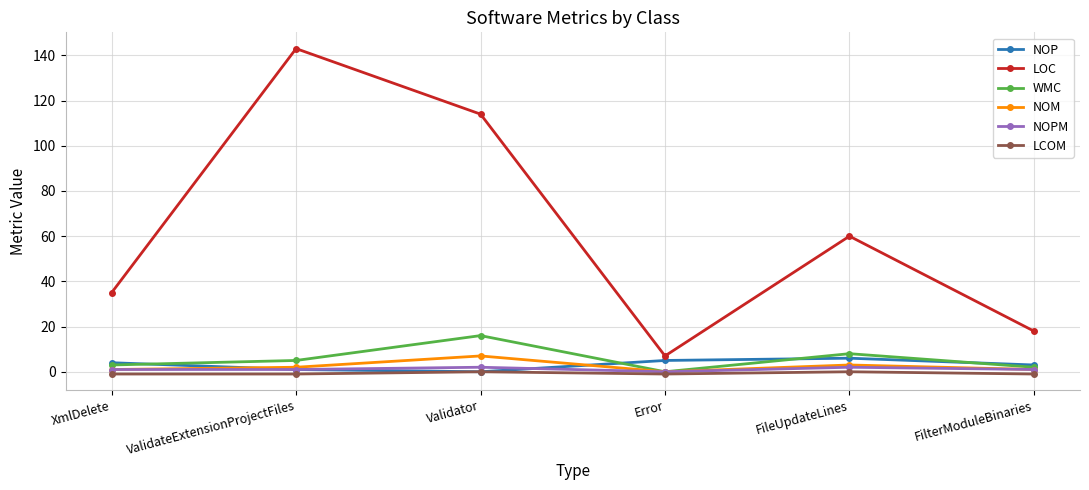

The NOM series shows 7 at Validator. True or false?

True